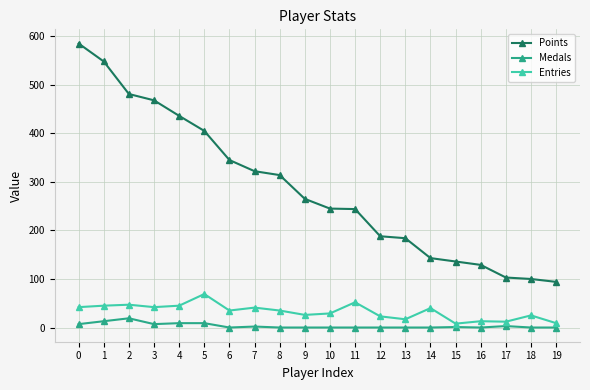

True or false: Entries and Medals cross at least once.

False